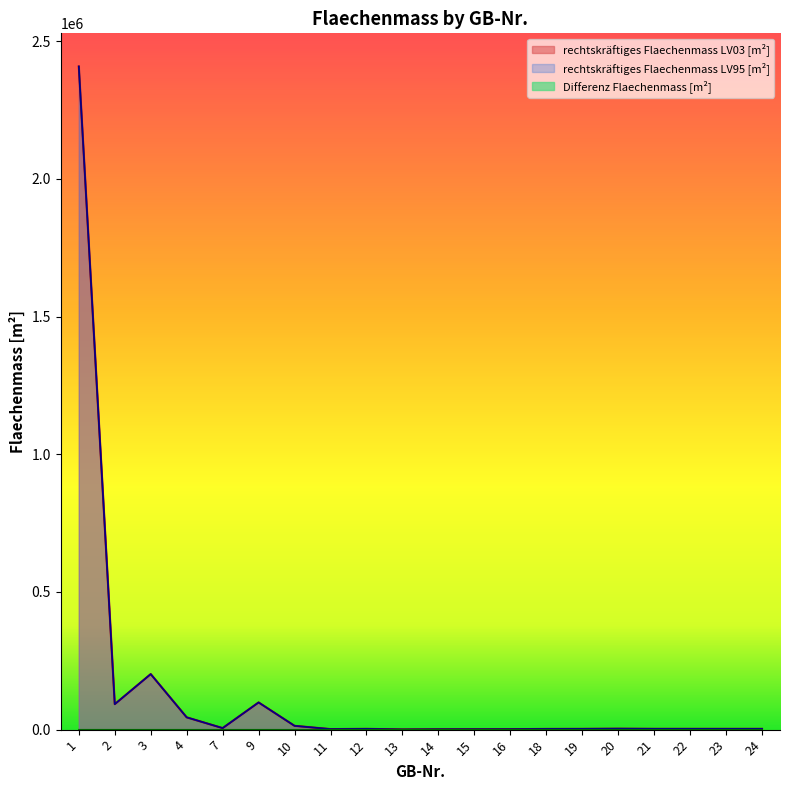

Is the value of rechtskräftiges Flaechenmass LV03 [m²] at 15 greater than the value of rechtskräftiges Flaechenmass LV95 [m²] at 13?

Yes